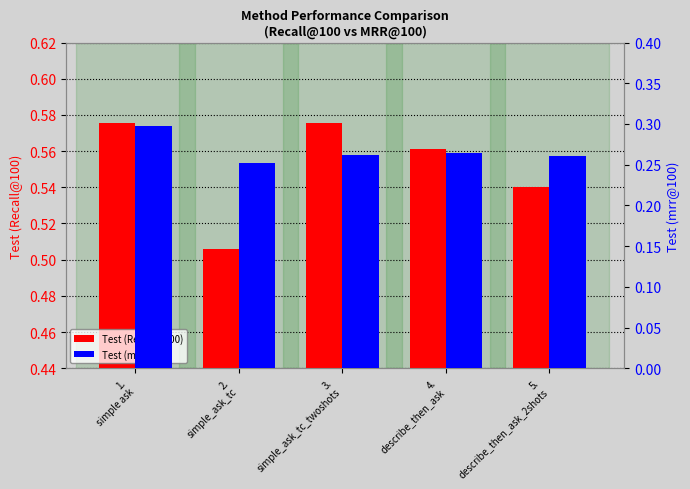

True or false: Test (mrr@100) has a value of 0.3 at 2.
simple_ask_tc.

True